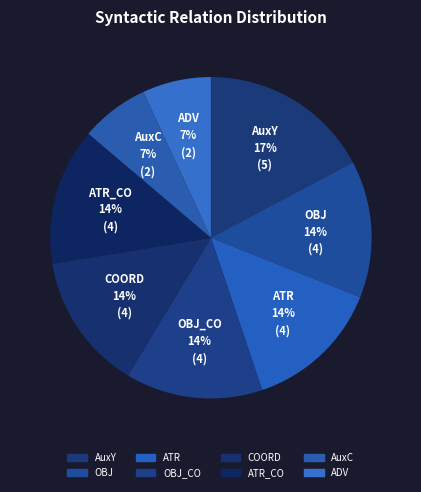

Count the number of slices in the pie.

8